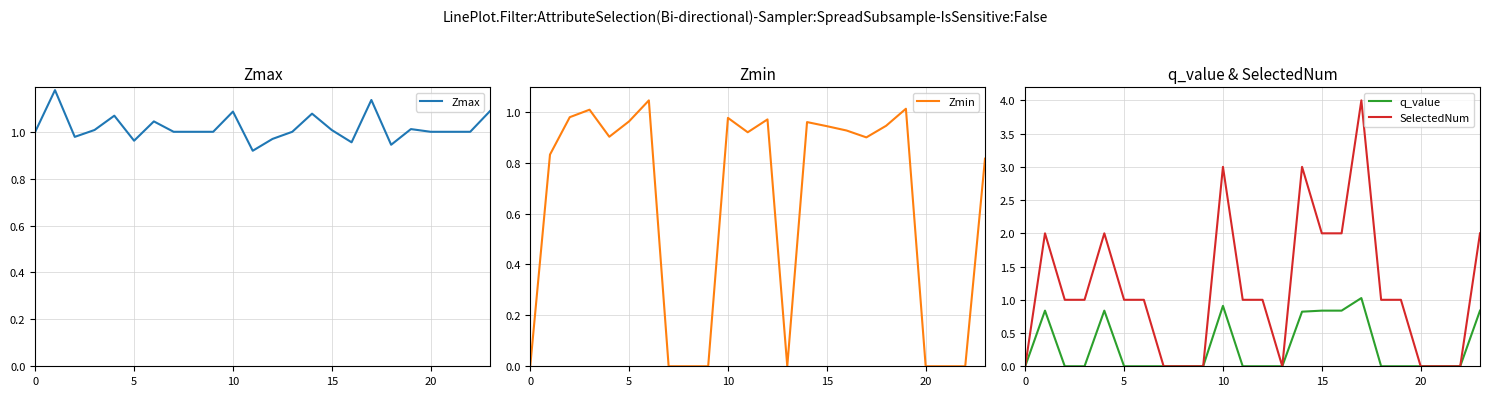

The value of q_value at 10 is 0.9. True or false?

True